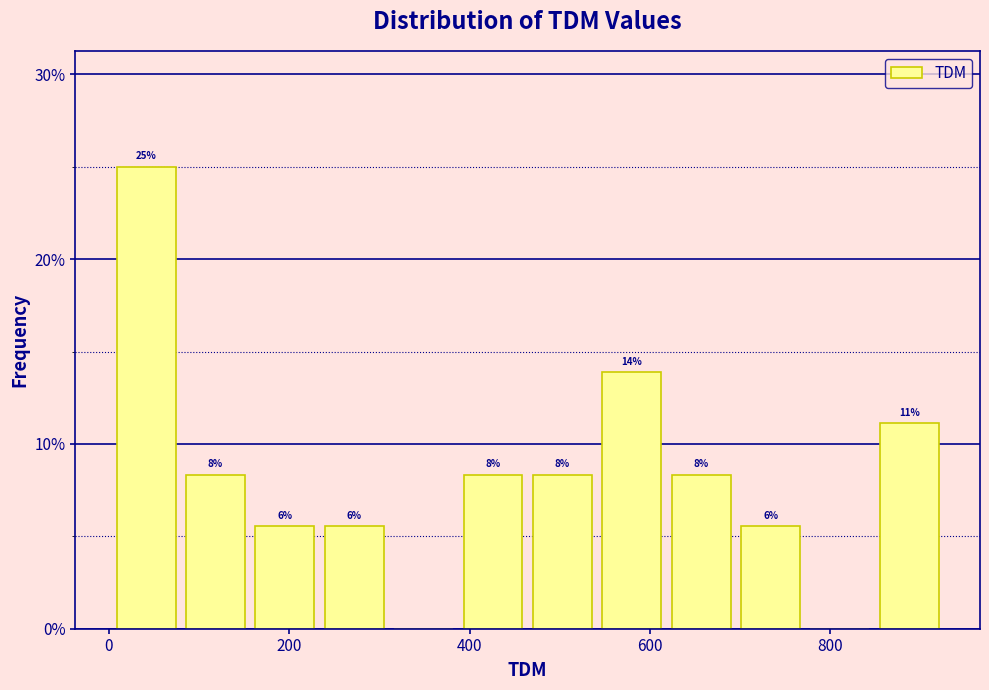

Read against the x-axis, roughly where is the centre of the tallest bar?

40